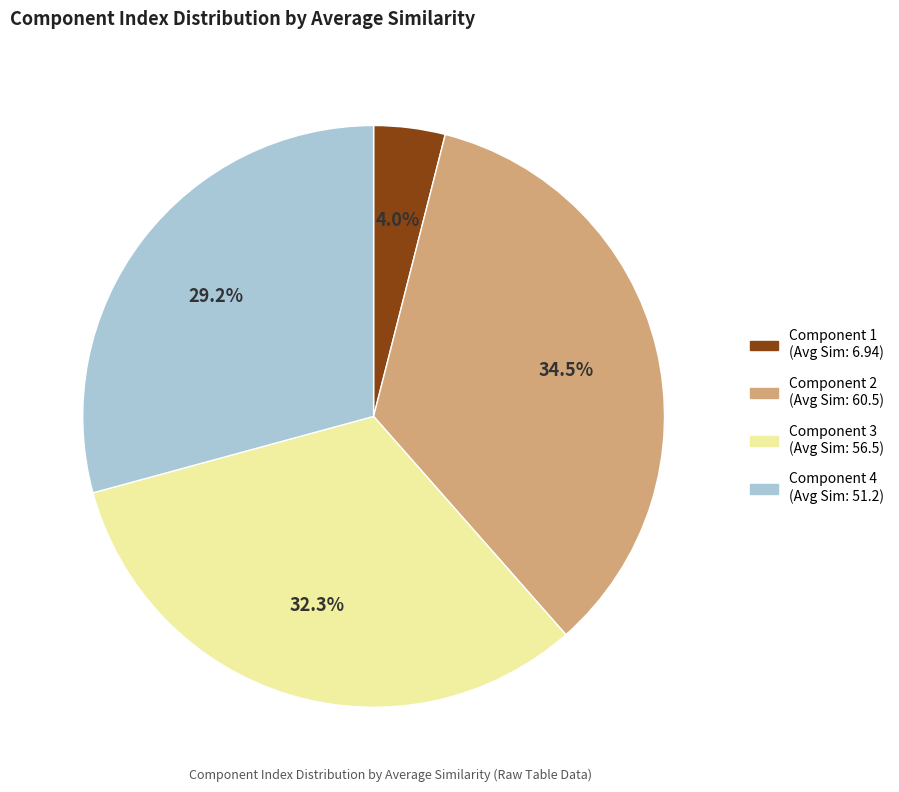

Count the number of slices in the pie.

4